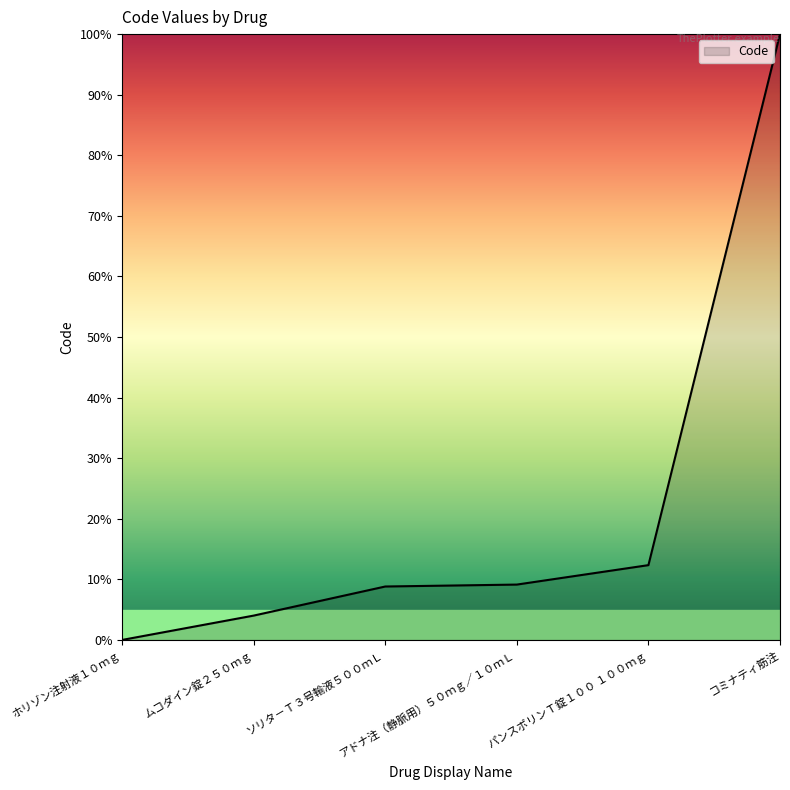

What is the difference between the second highest and minimum values?

12.3